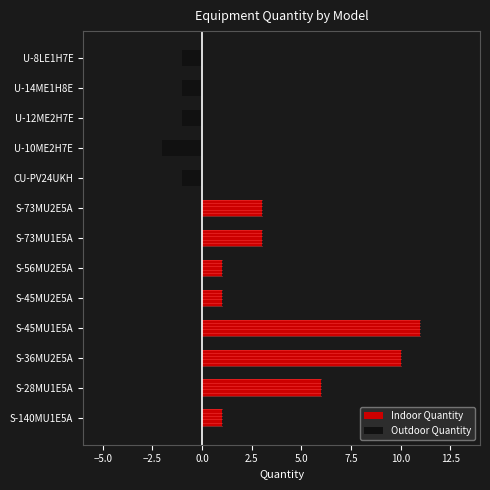

True or false: the data shows 4 at S-45MU1E5A.

False